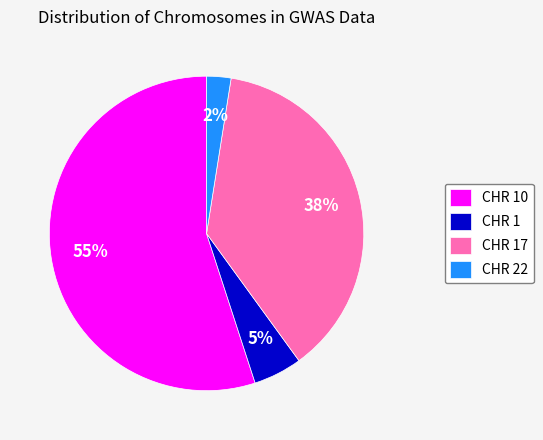

Is the sum of CHR 10 and CHR 1 greater than half?

Yes